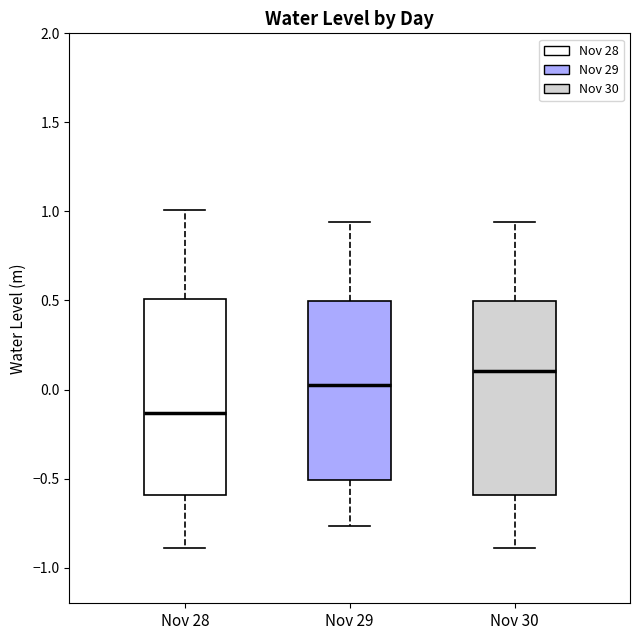

Where does the median line of the box for Nov 30 sit on the y-axis? The values are not printed on the chart, so give them approximately, as read against the axis.

0.10